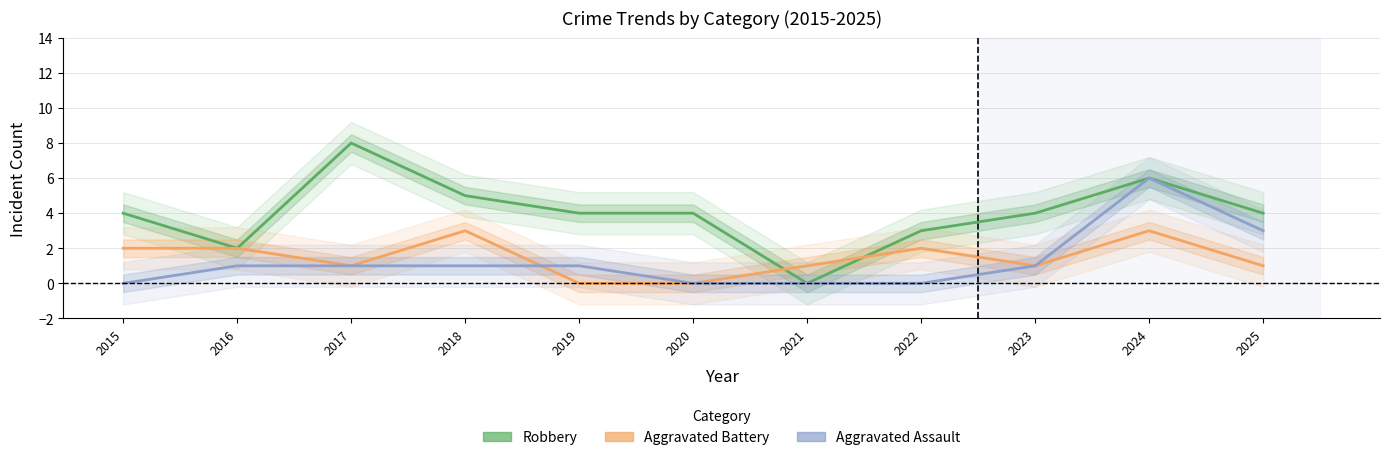

Does the chart have visible grid lines?

Yes